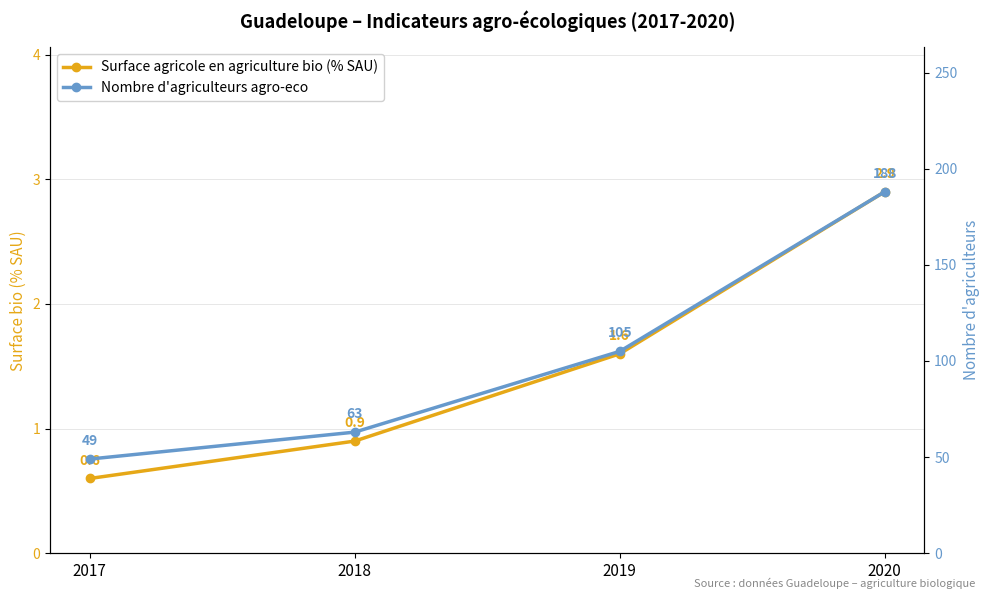

Count the number of categories in the chart.

4